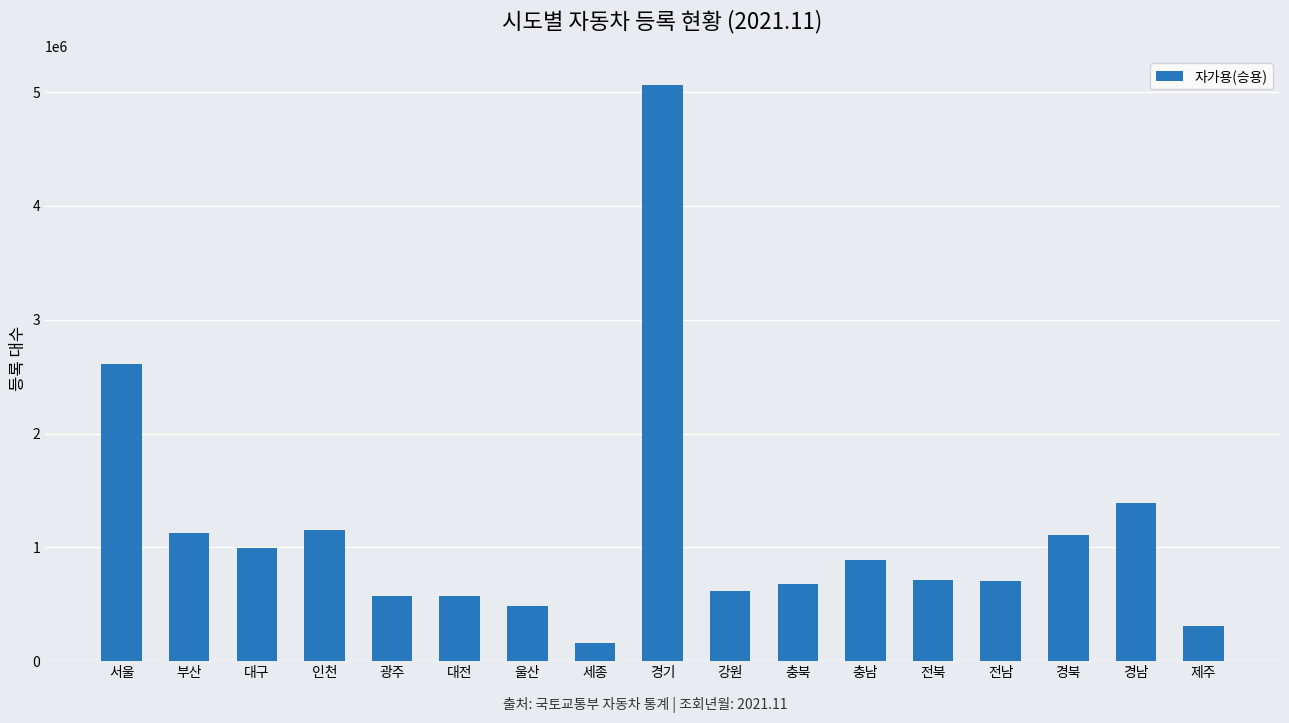

The chart shows a value of 244873 at 울산. True or false?

False